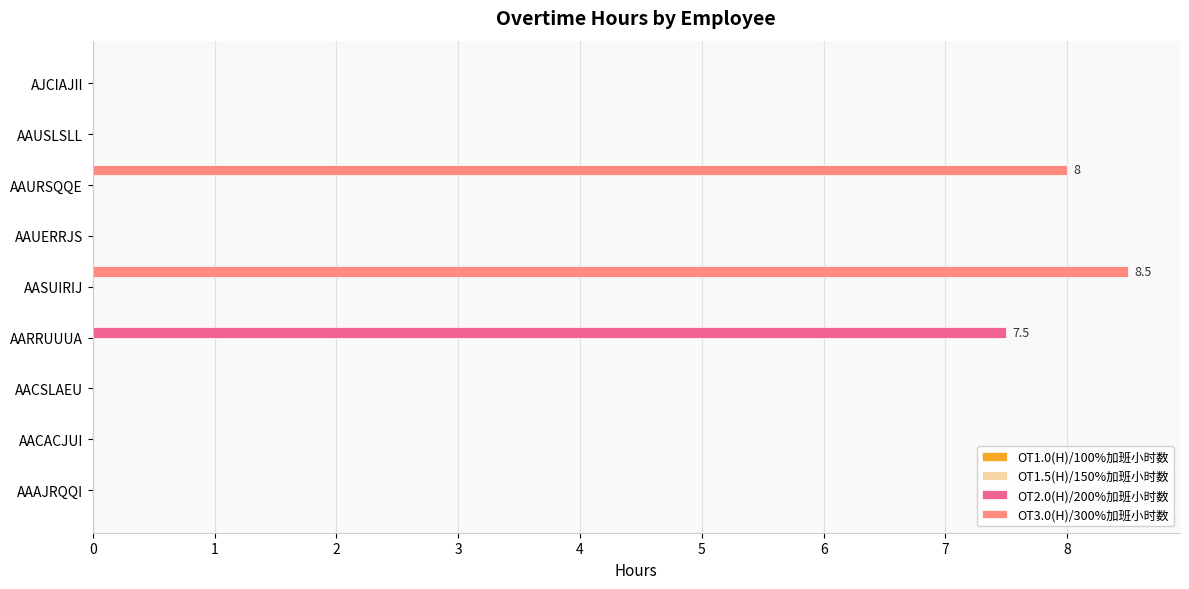

Which category has the highest value in the OT2.0(H)/200%加班小时数 series?

AARRUUUA